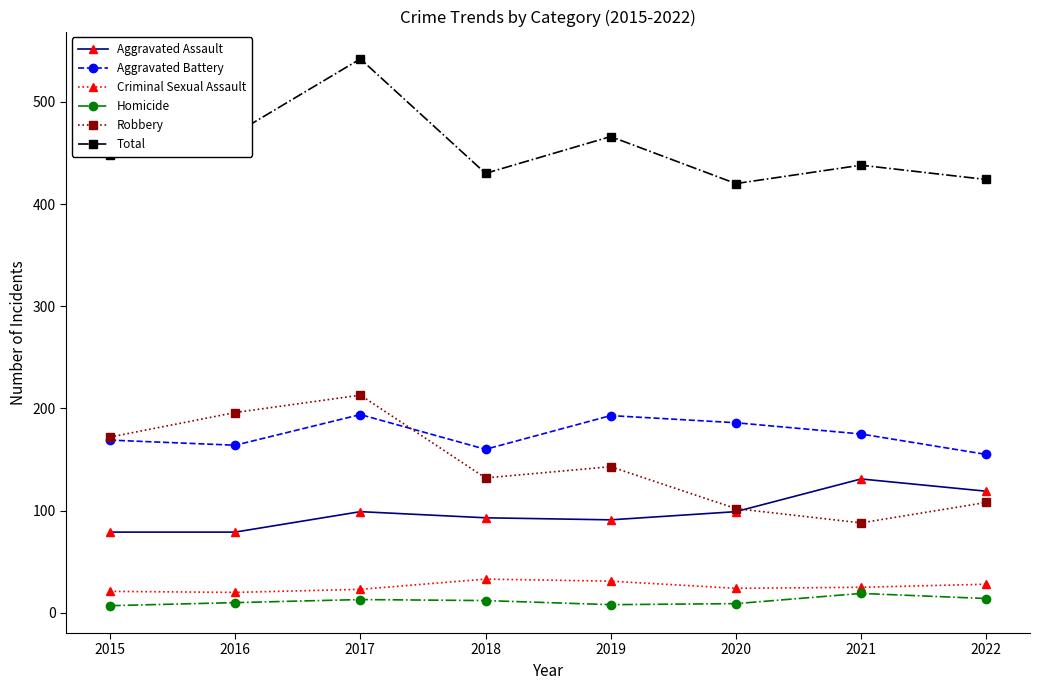

Which category has the highest value across all series?

2017